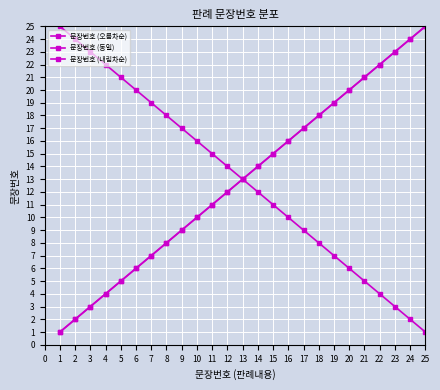

Rank the series by their maximum value, from lowest to highest.

문장번호 (오름차순), 문장번호 (동일), 문장번호 (내림차순)